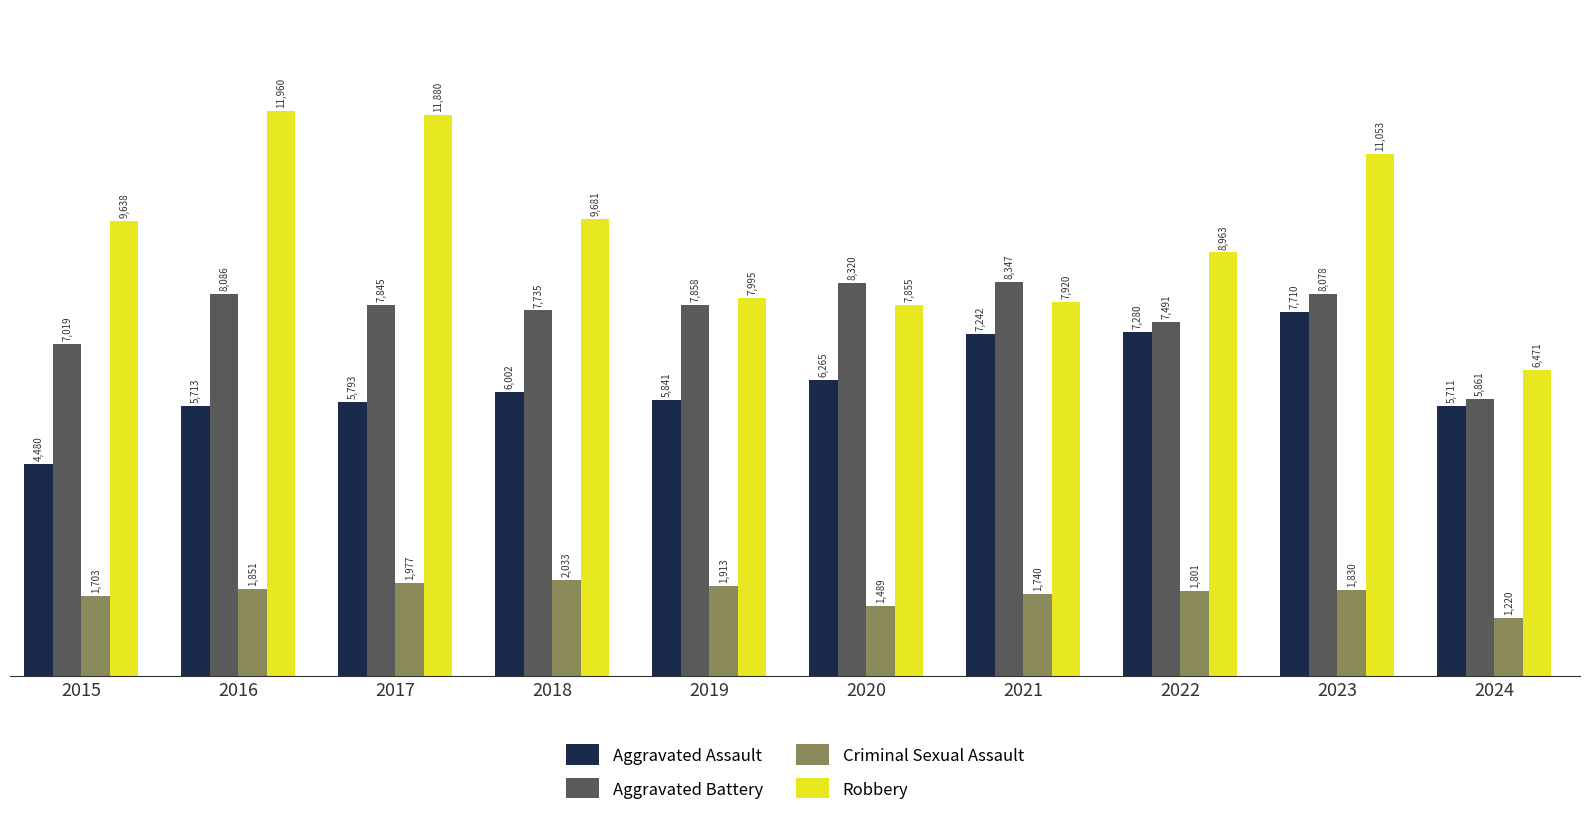

What is the greatest value displayed?

11960